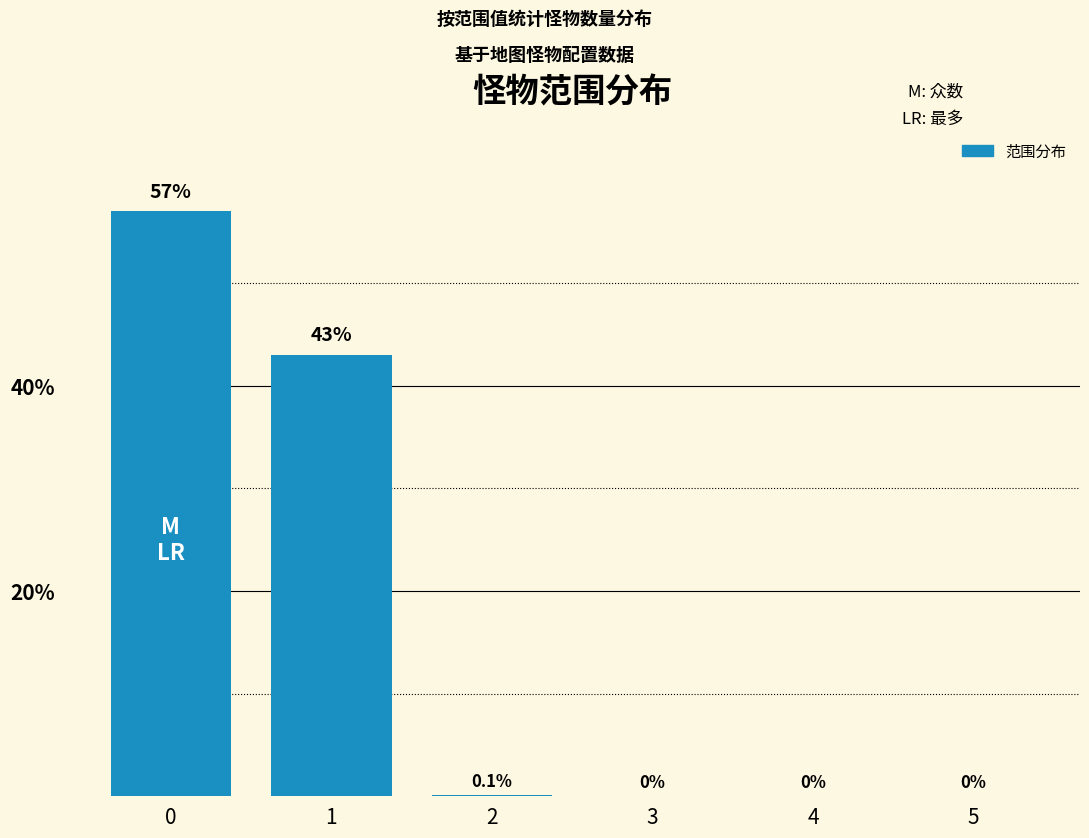

The chart shows a value of -28.4 at 4. True or false?

False